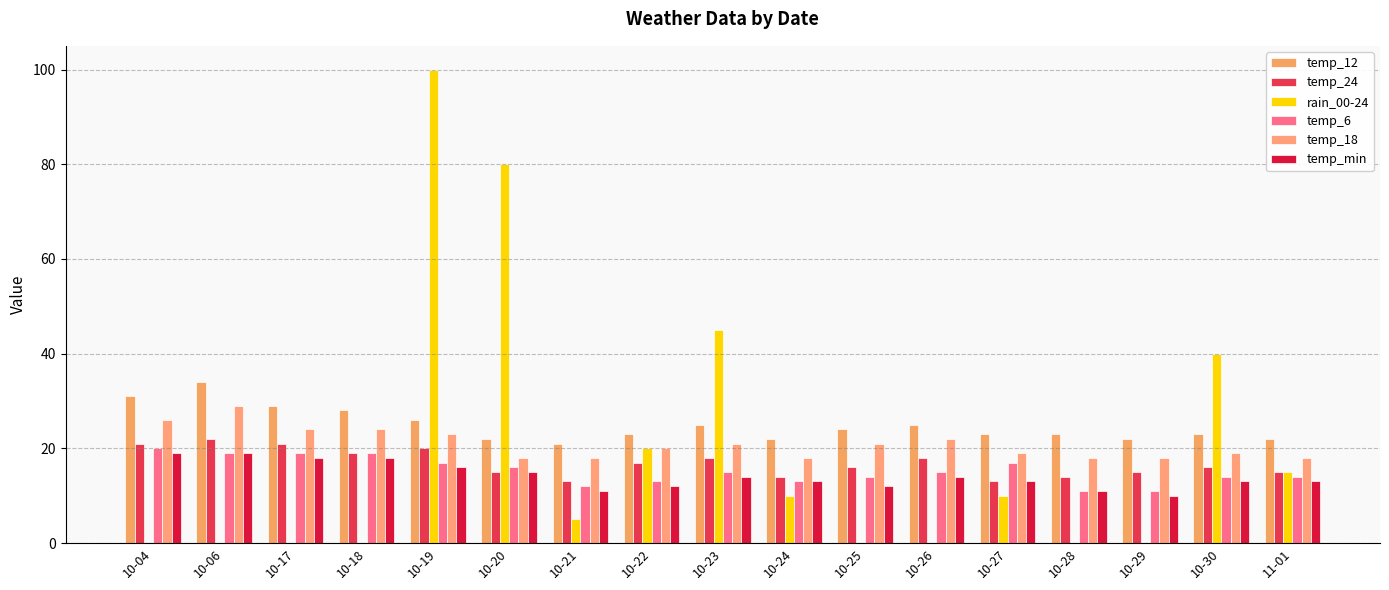

What is the greatest value displayed?

100